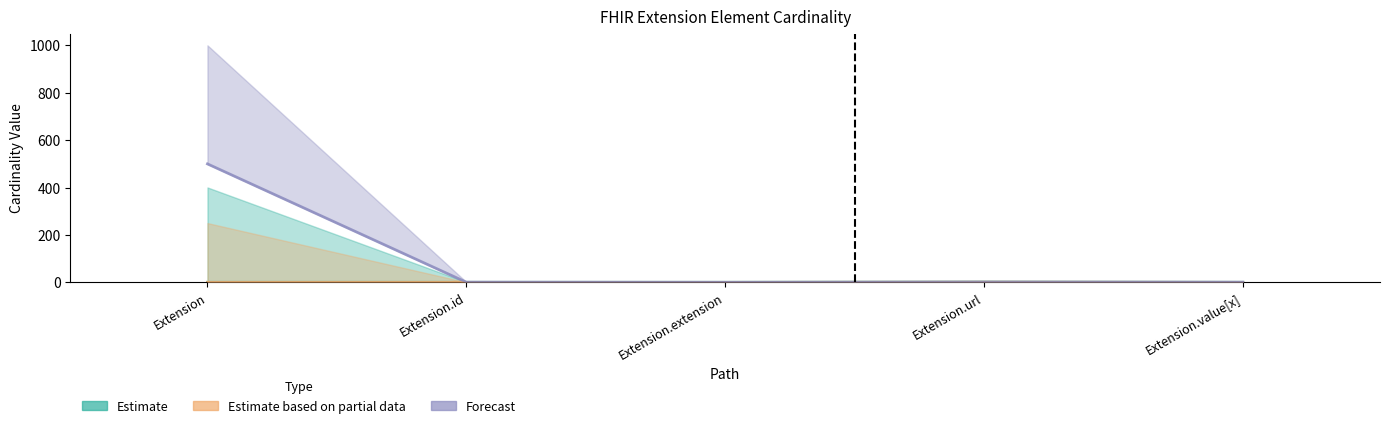

What is the label of the 1st bar from the right?

Extension.value[x]